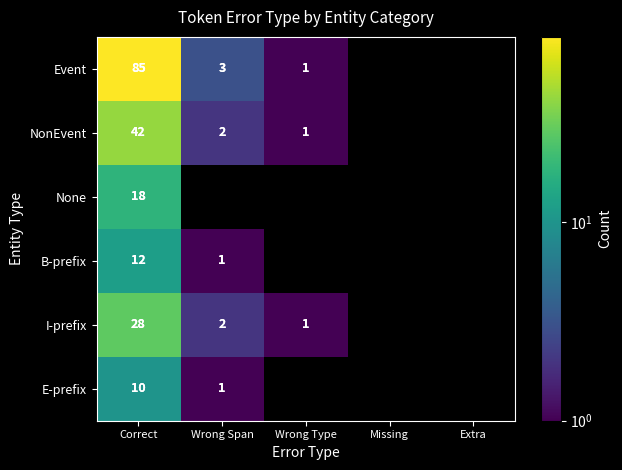

At which category is the sum across all series the highest?

Correct